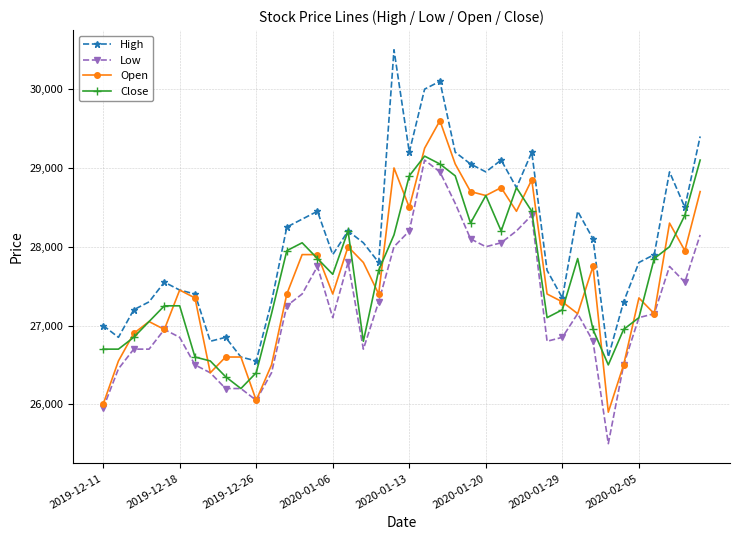

Which series has the largest total across all categories?

High